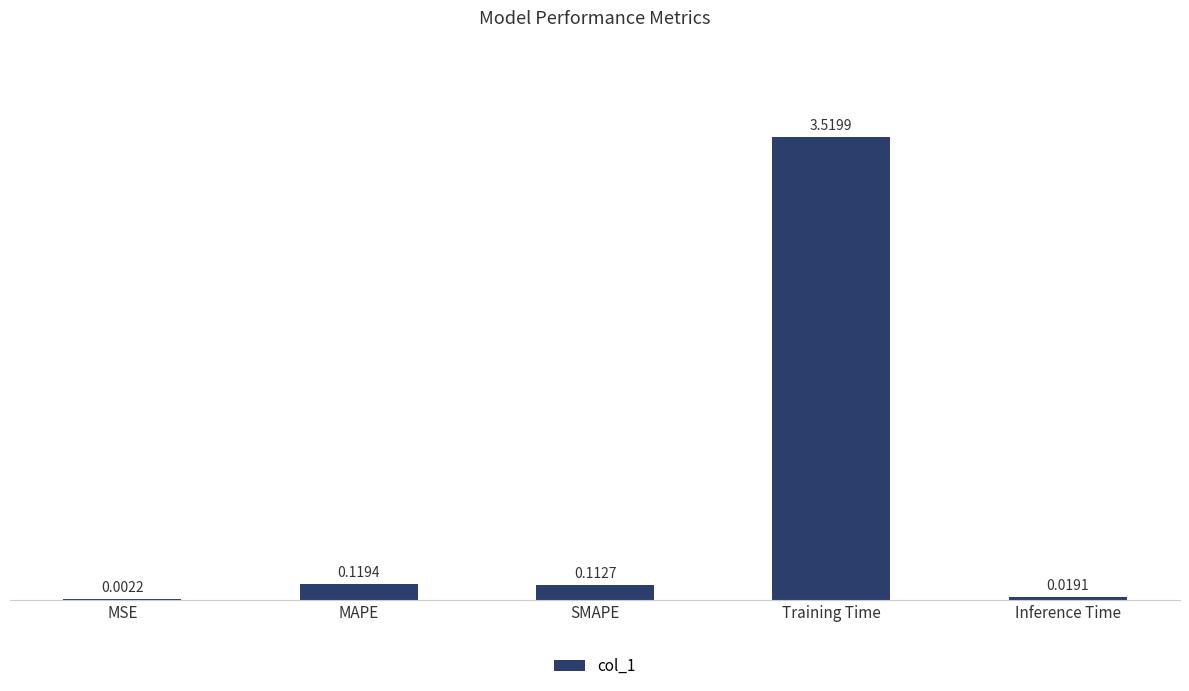

Between Training Time and MSE, which is larger?

Training Time